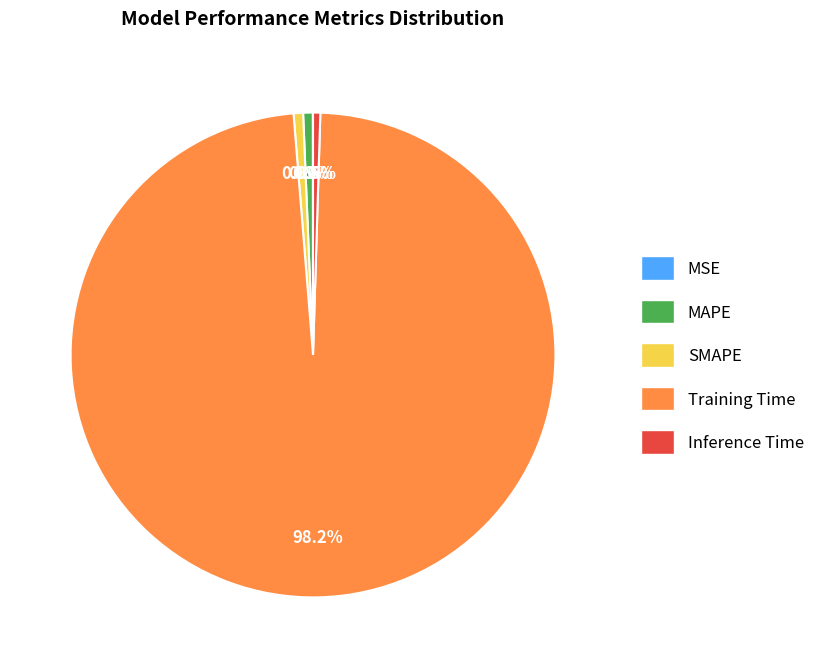

Between MAPE and Training Time, which is larger?

Training Time